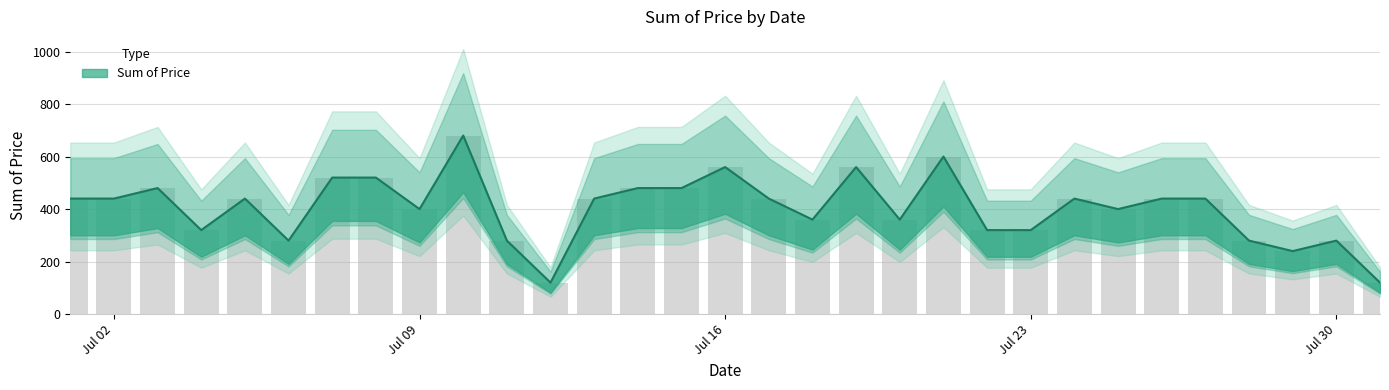

Which category has the lowest value across all series?

2018-07-12